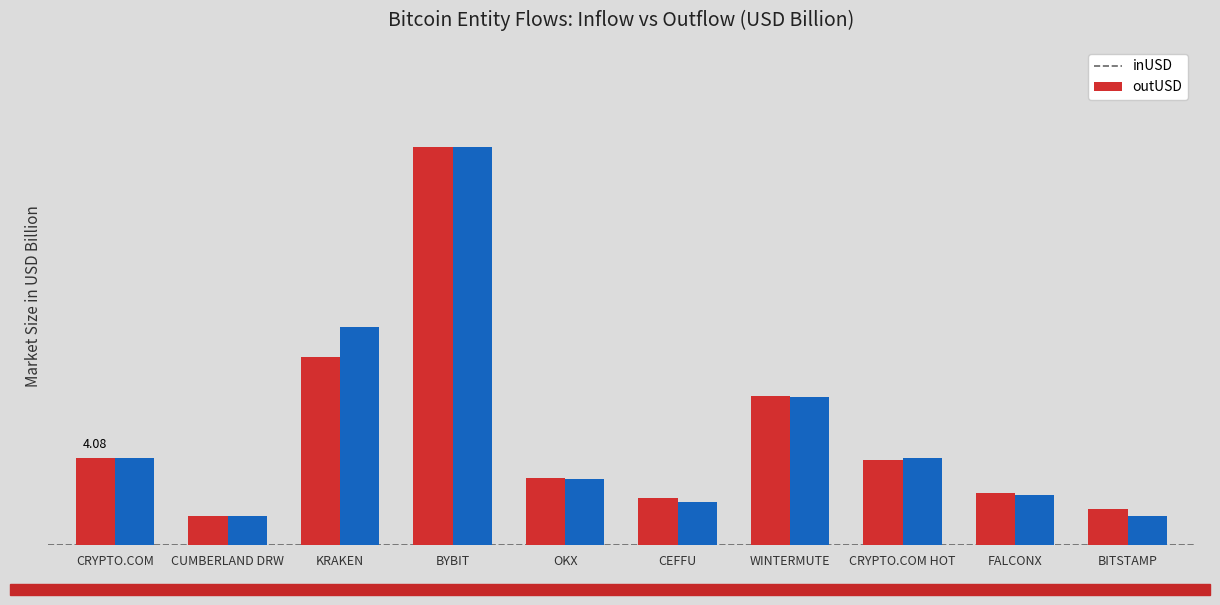

What is the greatest value displayed?

18.6